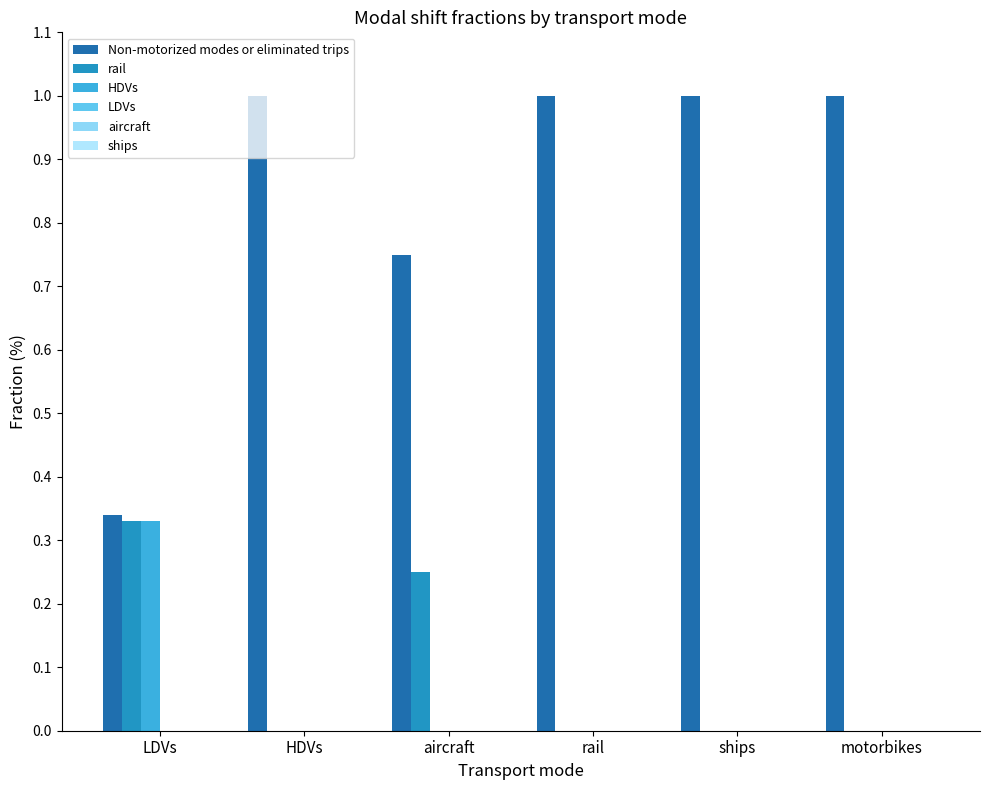

How many categories are shown in the chart?

6